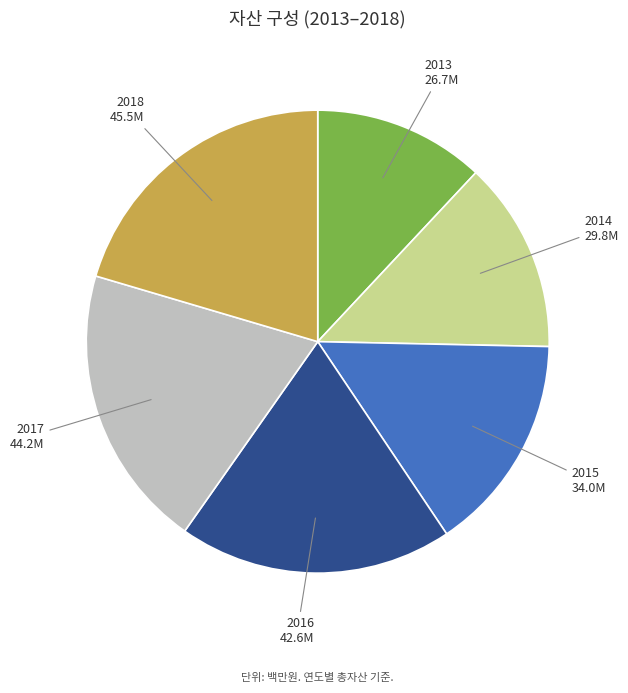

Is it true that 2018 is 30% of the pie?

False